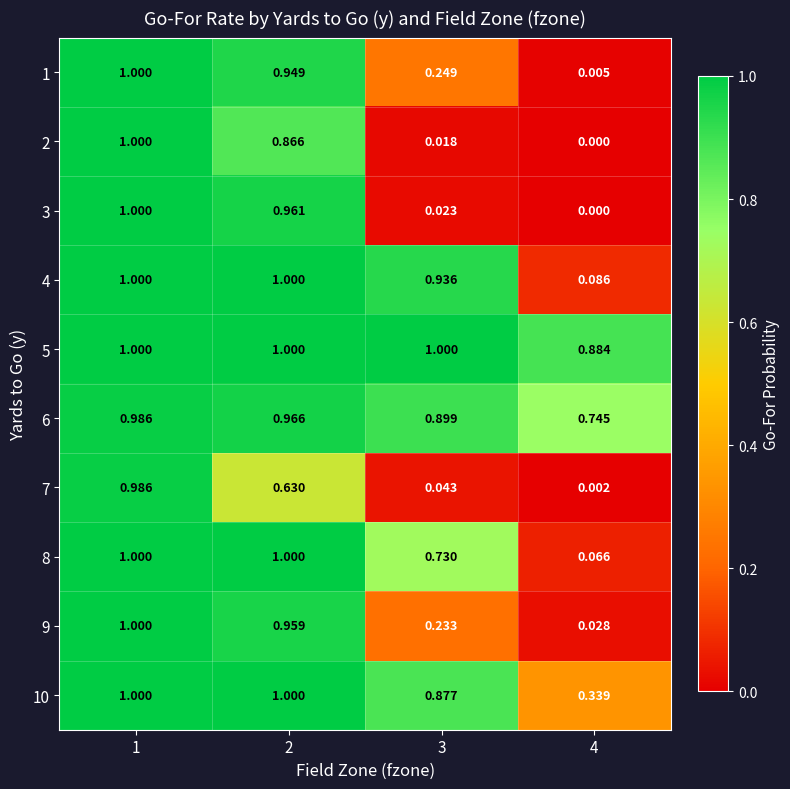

Is the value of 3 at 1 greater than the value of 5 at 4?

Yes